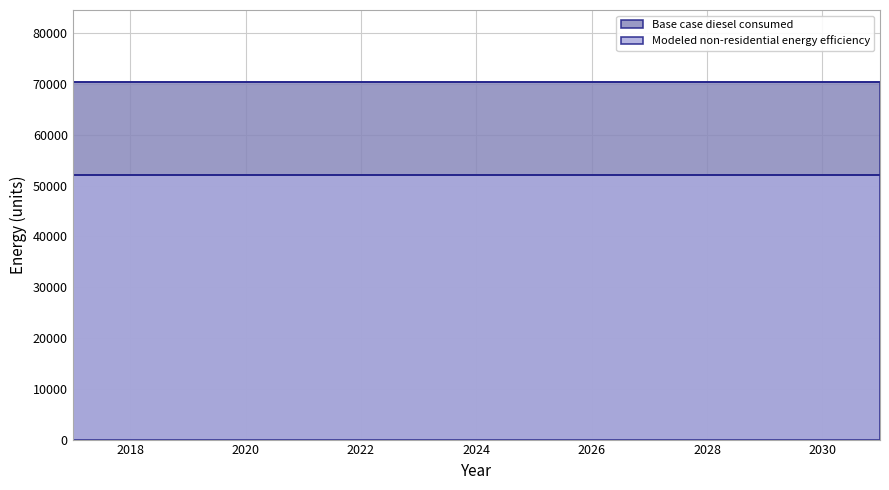

How many lines are shown in the chart?

2